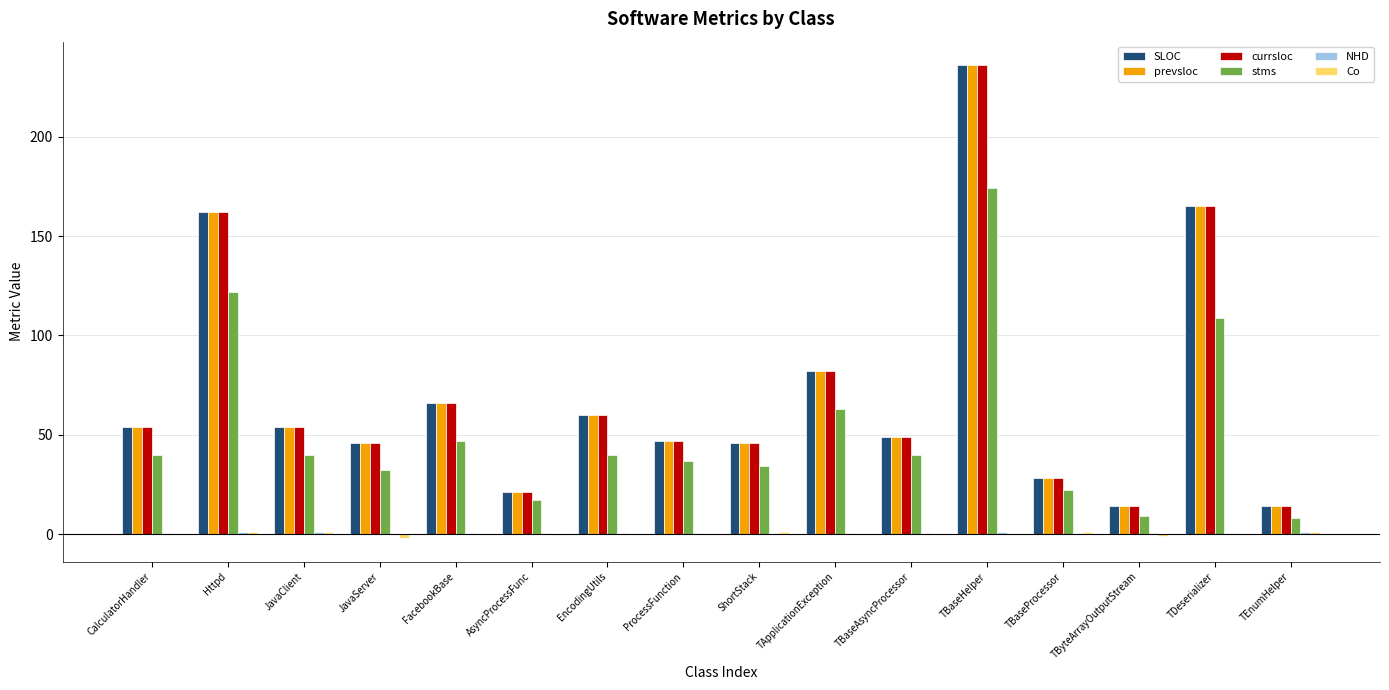

How many series are shown in this chart?

6